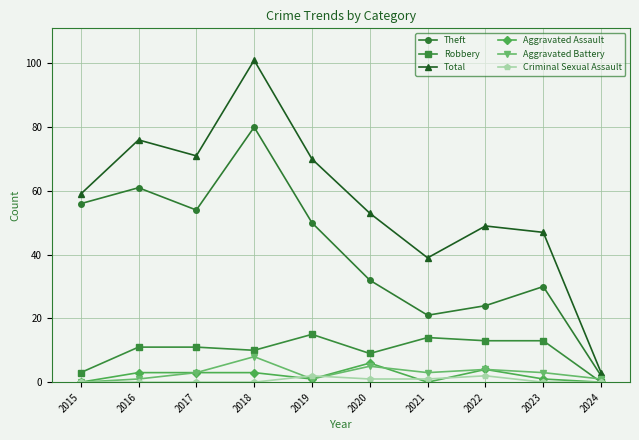

True or false: Aggravated Battery and Total intersect in this chart.

False